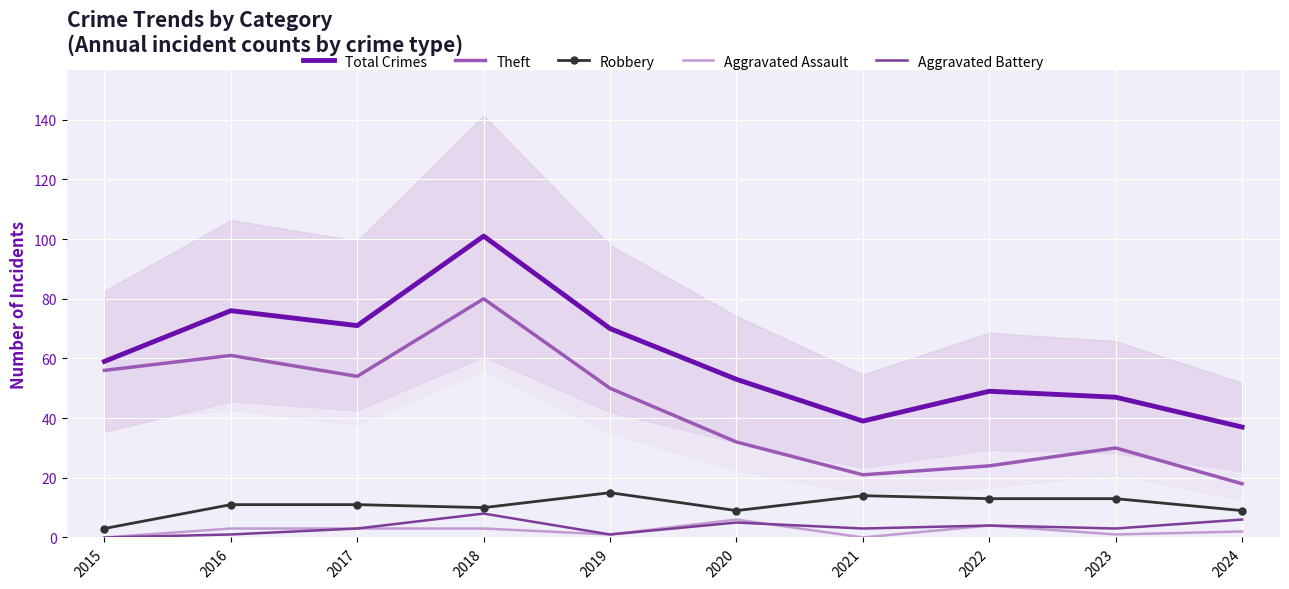

What is the difference between the Theft values at 2015 and 2023?

26